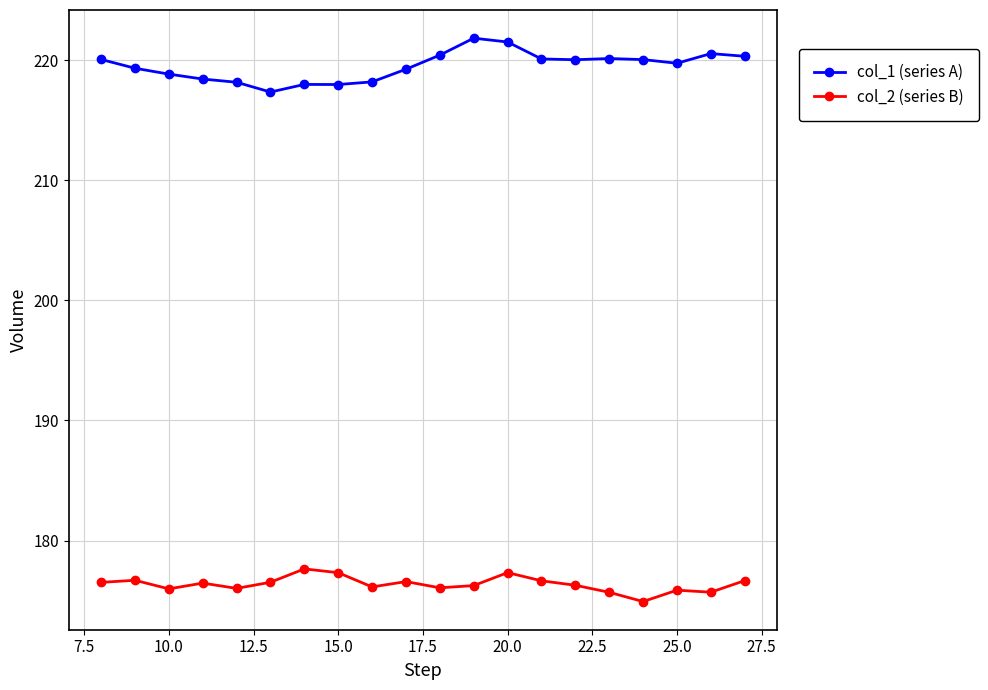

What is the value of the col_2 (series B) point at the 16th from the left?

175.7